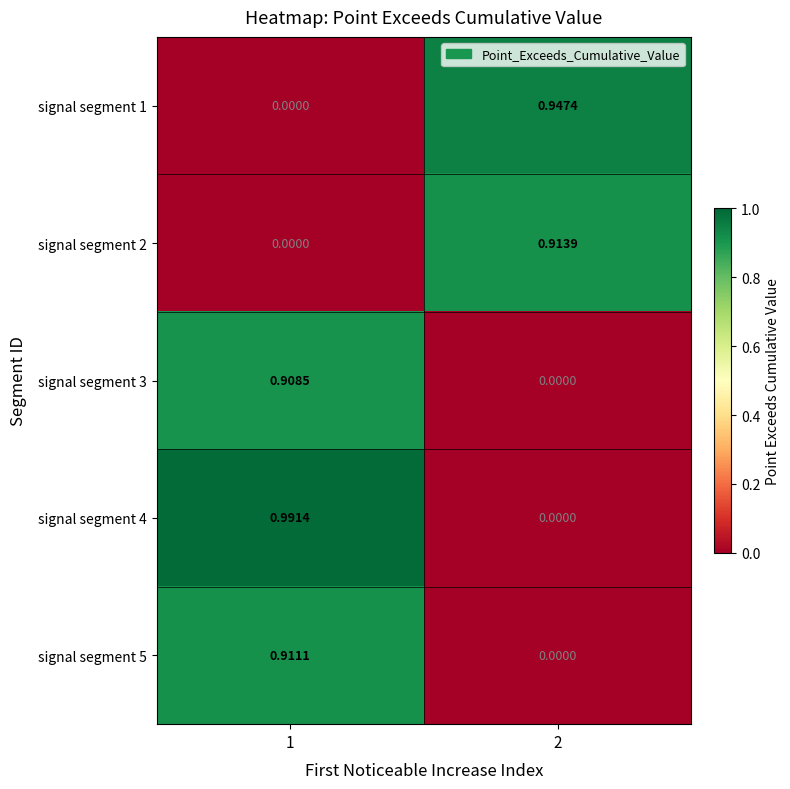

Is the value of signal segment 3 at 2 greater than the value of signal segment 2 at 2?

No